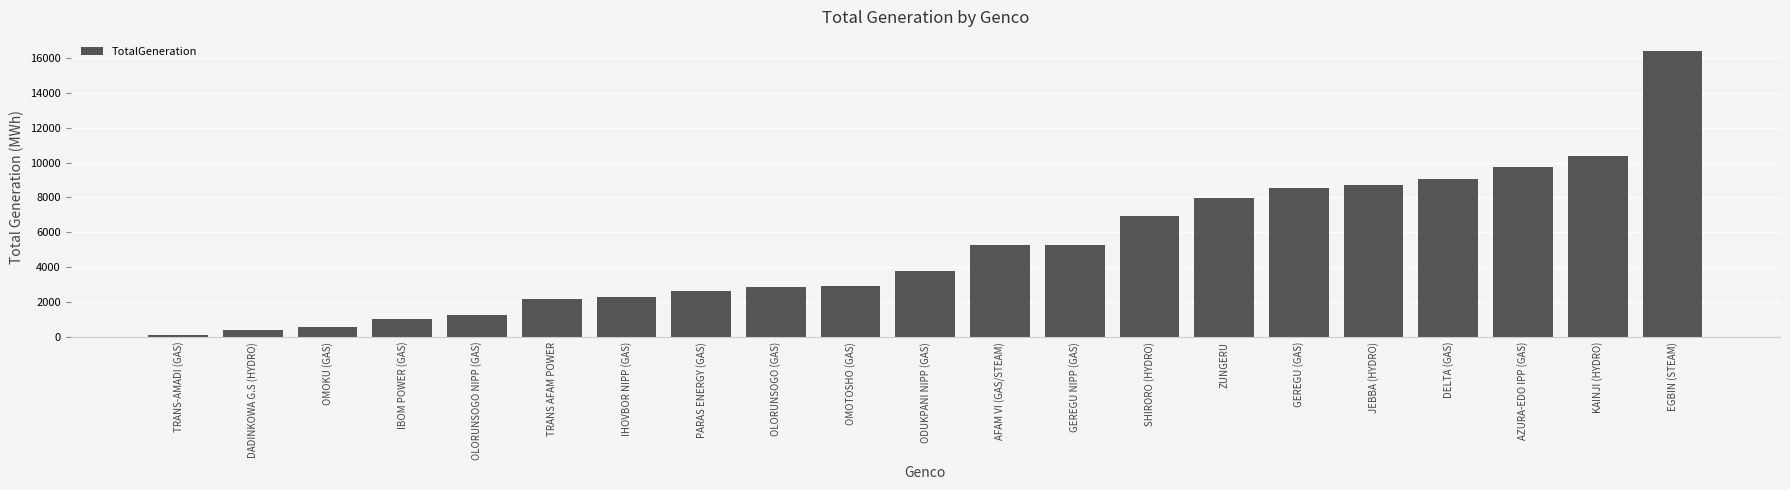

What is the difference between the maximum and minimum values?

16243.9